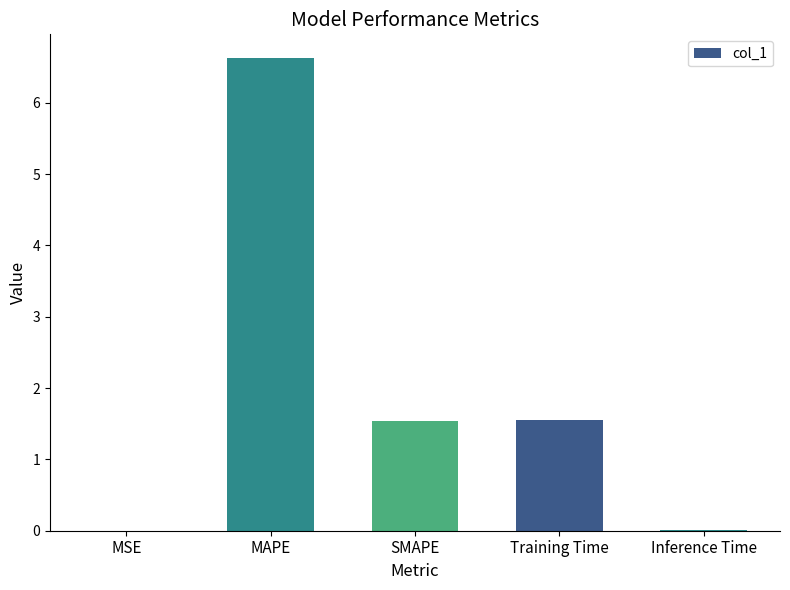

Is it true that the value at MAPE is 6.6?

True